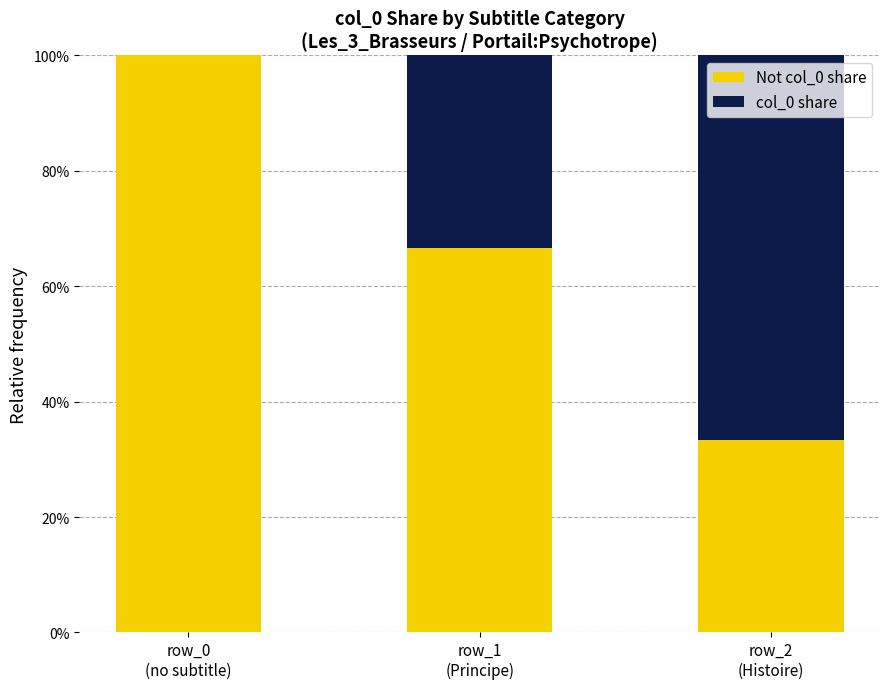

Rank the categories by col_0 share value from highest to lowest.

row_2
(Histoire), row_1
(Principe), row_0
(no subtitle)